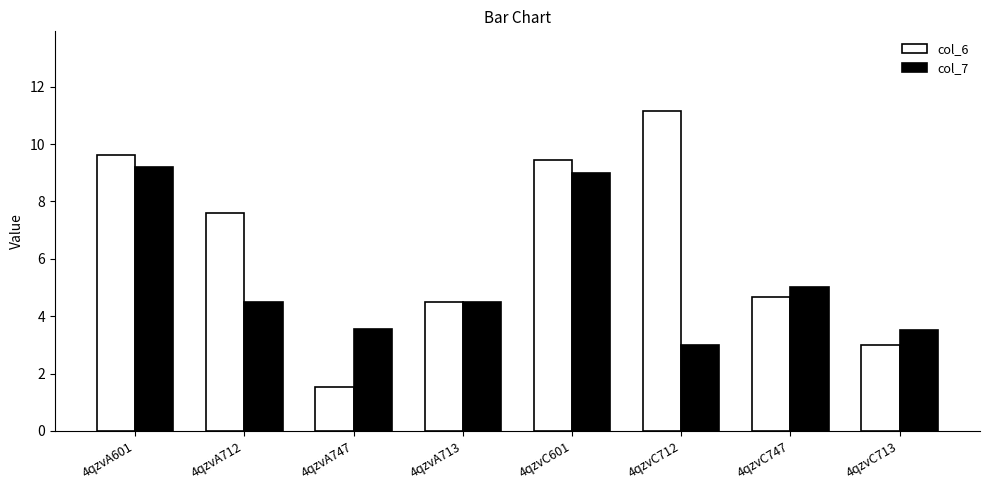

True or false: col_6 has a value of 4.9 at 4qzvC713.

False